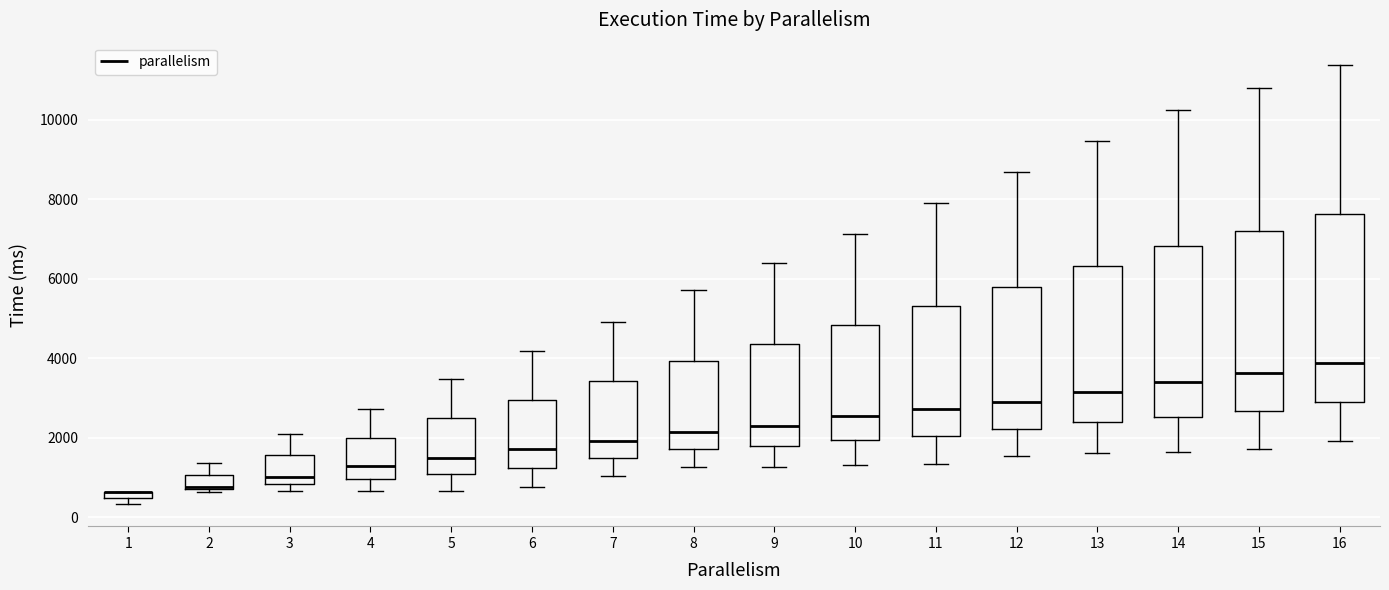

Where is the upper edge of the box at x = 7 on the y-axis? The values are not printed on the chart, so give them approximately, as read against the axis.

3400